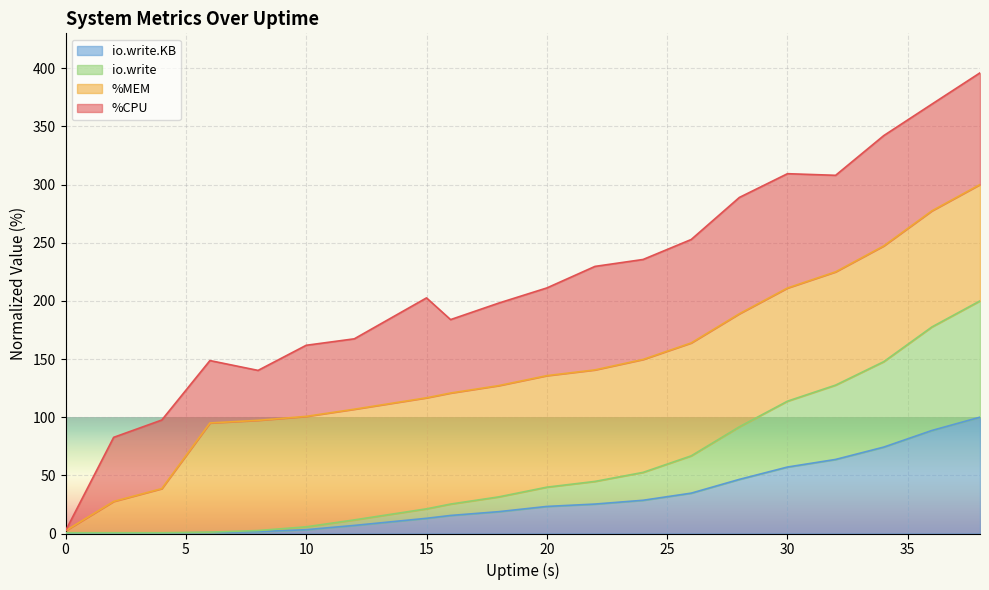

True or false: io.write.KB has more than 2 points higher than both neighbors.

False